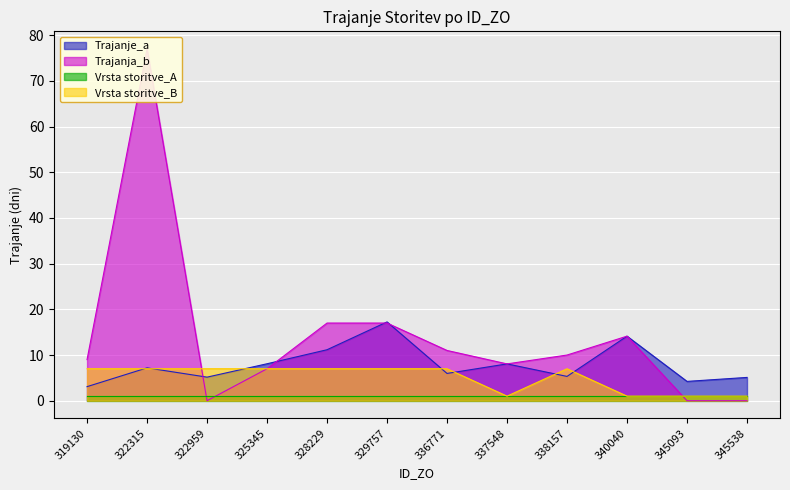

How many interior local valleys does the Trajanje_a series have?

4